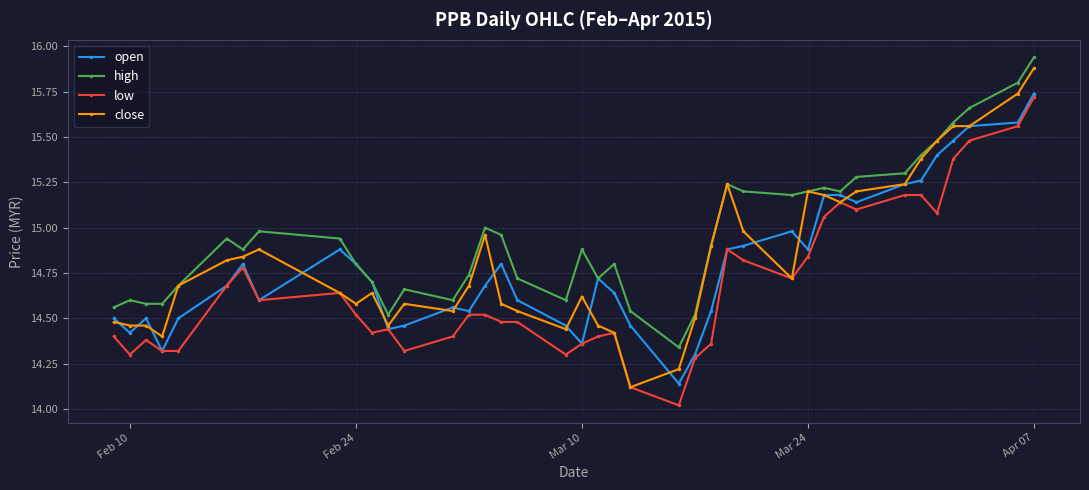

What is the smallest value displayed?

14.0